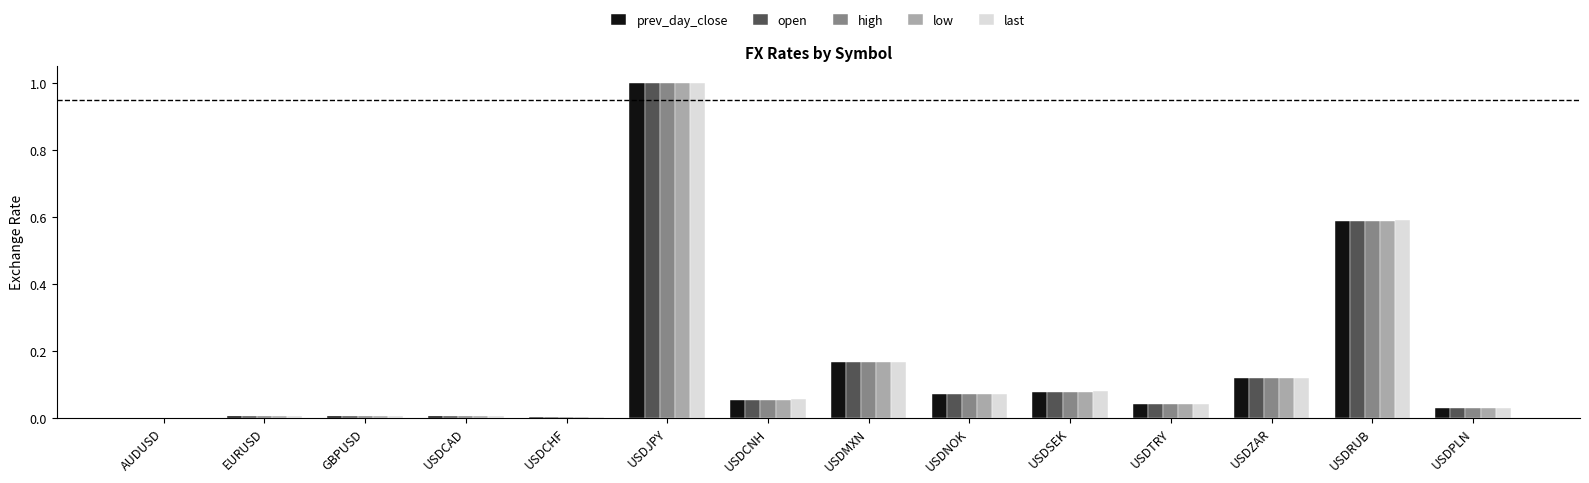

Is it true that low equals 0.1 at USDTRY?

False